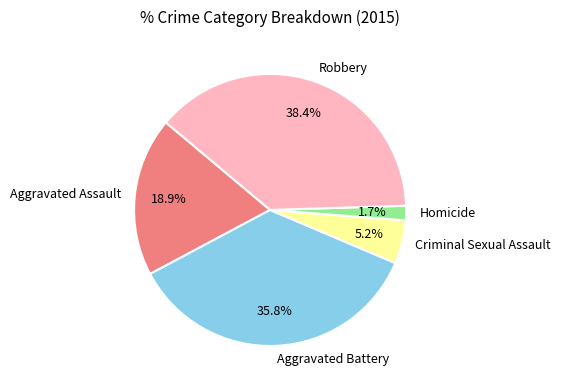

What percentage do Criminal Sexual Assault and Homicide together represent?

6.9%